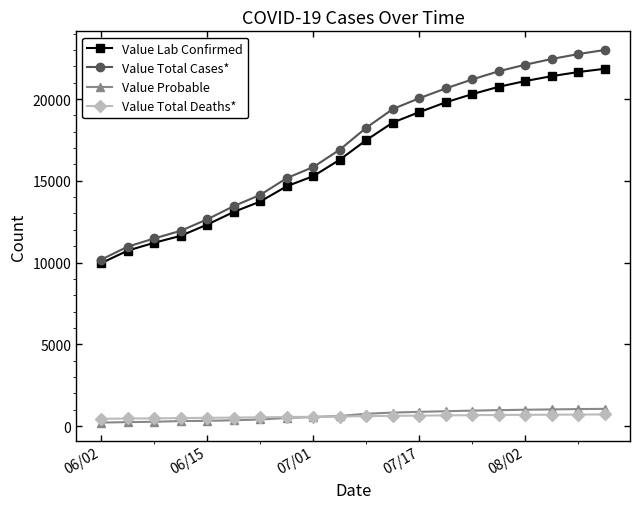

How many data points in Value Lab Confirmed are less than 17491?

10